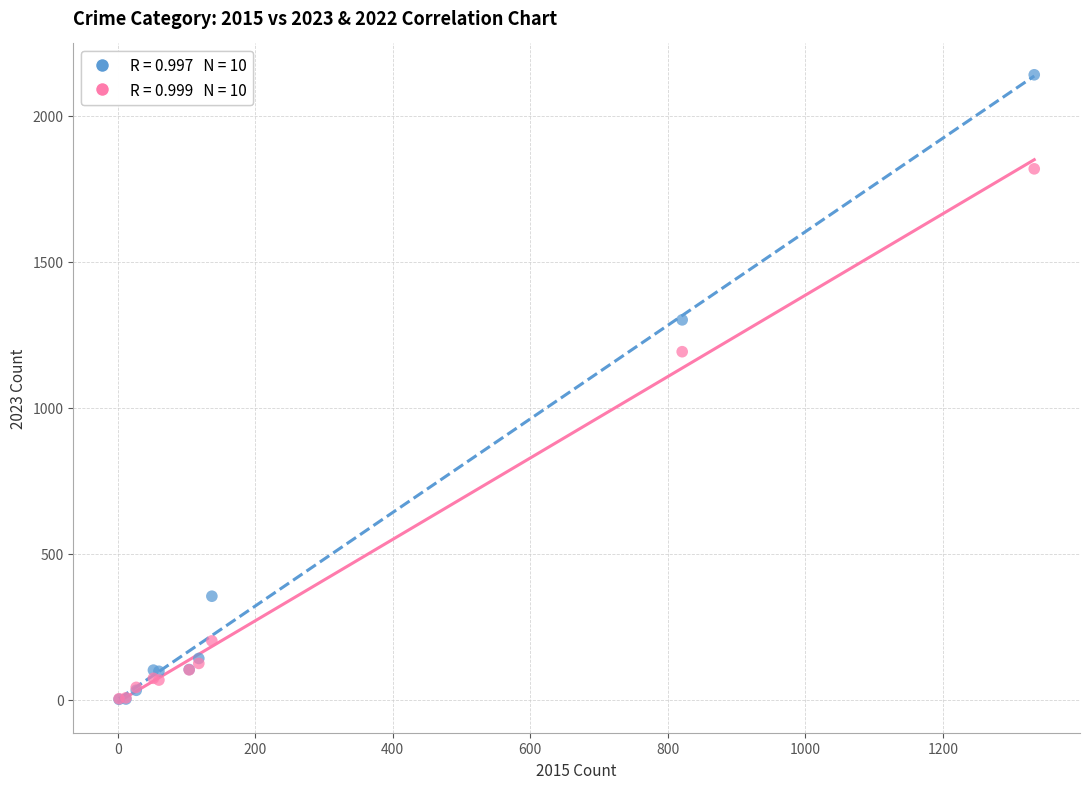

Across all series, what Y value is closest to 1071?

1192